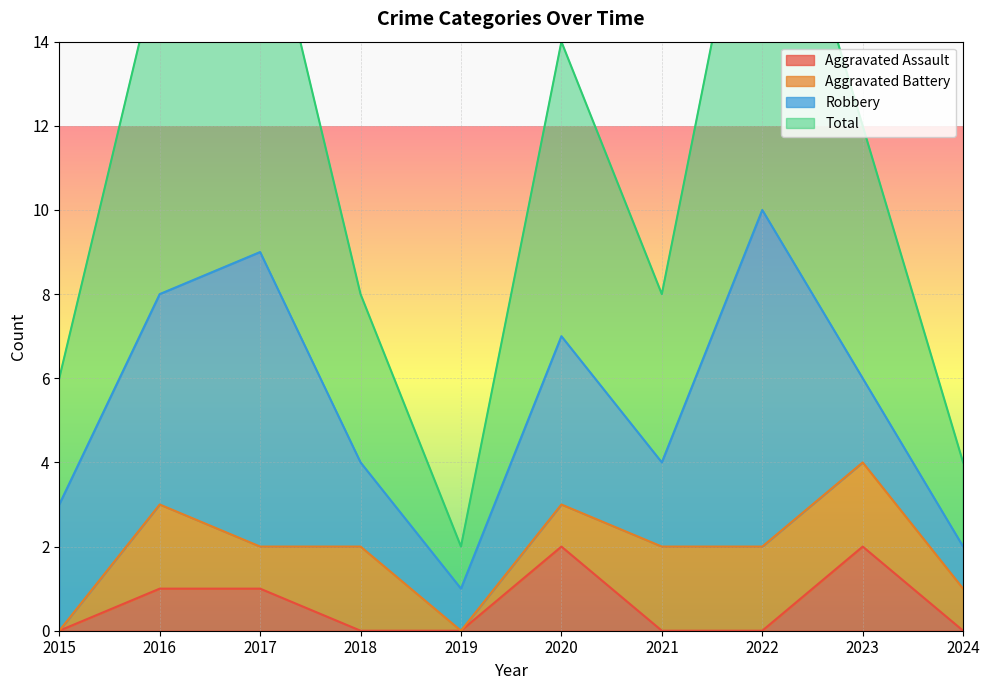

The value of Aggravated Assault at 2020 is 3. True or false?

False